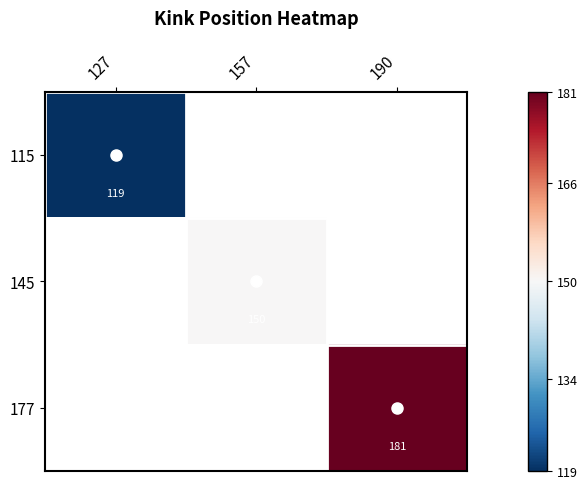

Rank the series at 190 from lowest to highest value.

115, 145, 177